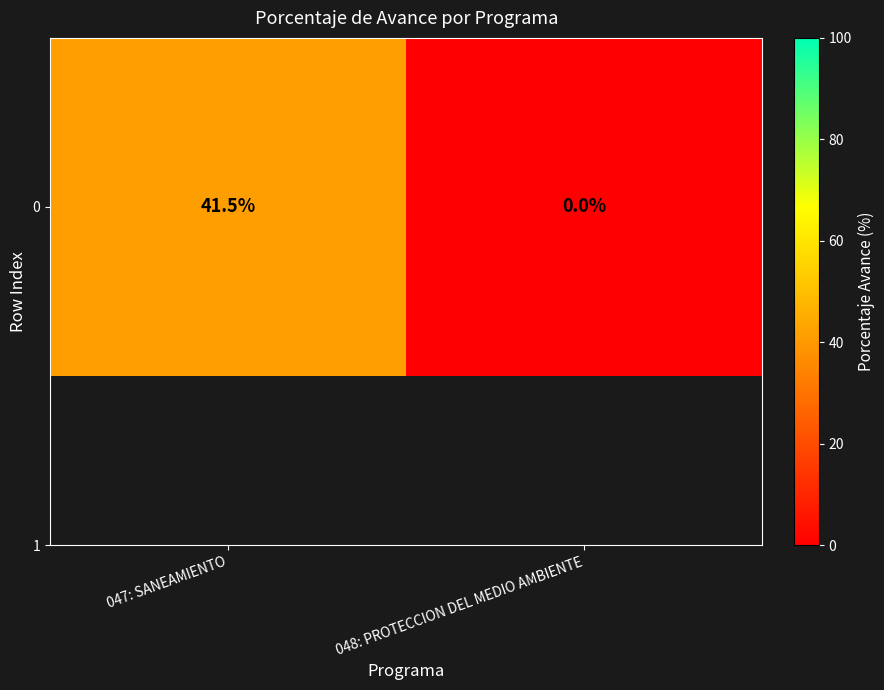

List the labels in order of value, smallest first.

048: PROTECCION DEL MEDIO AMBIENTE, 047: SANEAMIENTO